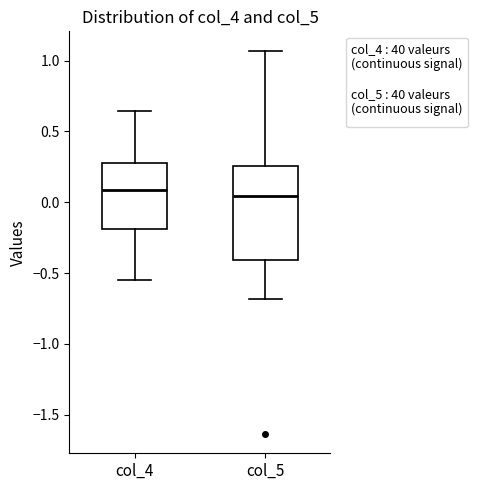

Reading left to right, transcribe this box plot: for each box, give where its median line is, the range the box spans, and where its two whiskers end, as read against the y-axis. The values are not printed on the chart, so give them approximately, as read against the axis.

col_4: median 0.10, box -0.20 to 0.30, whiskers -0.55 to 0.65
col_5: median 0.05, box -0.40 to 0.25, whiskers -0.70 to 1.05